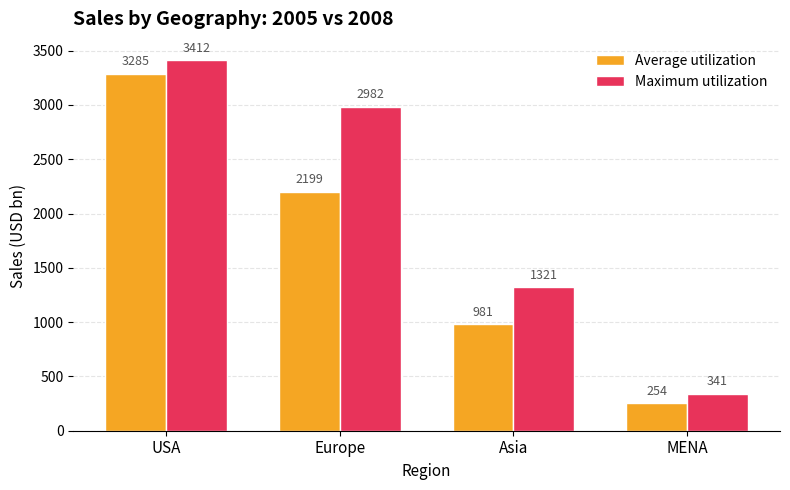

Rank the series at MENA from lowest to highest value.

Average utilization, Maximum utilization